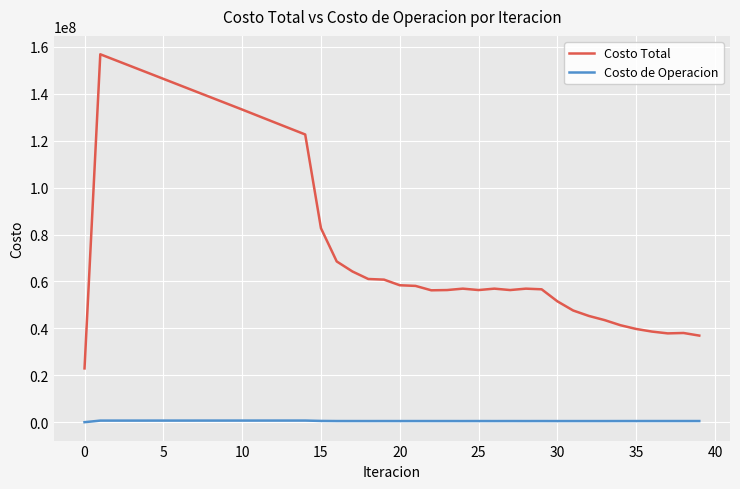

Which series has the largest total across all categories?

Costo Total